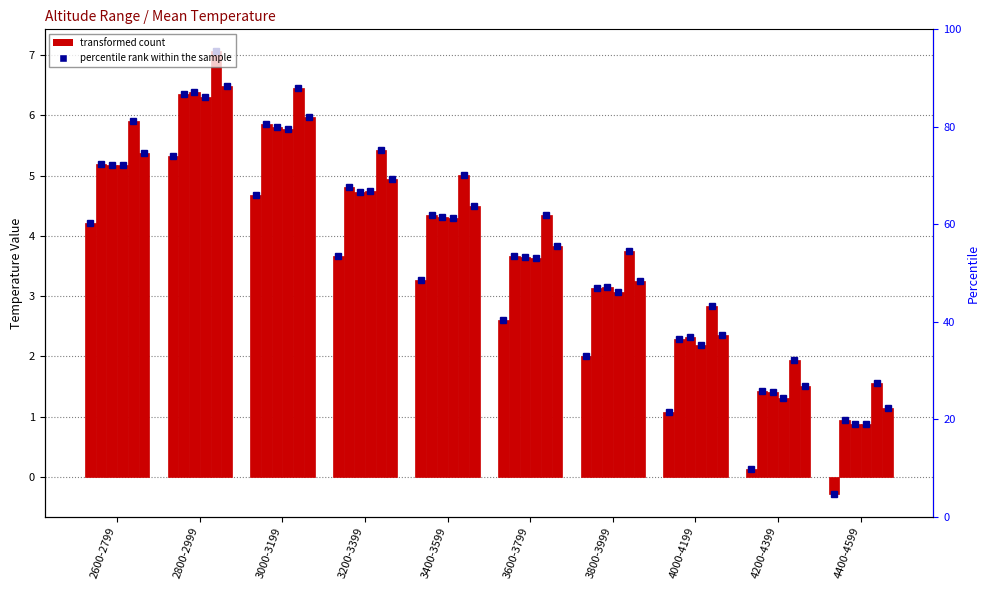

Does the chart contain any negative values?

Yes